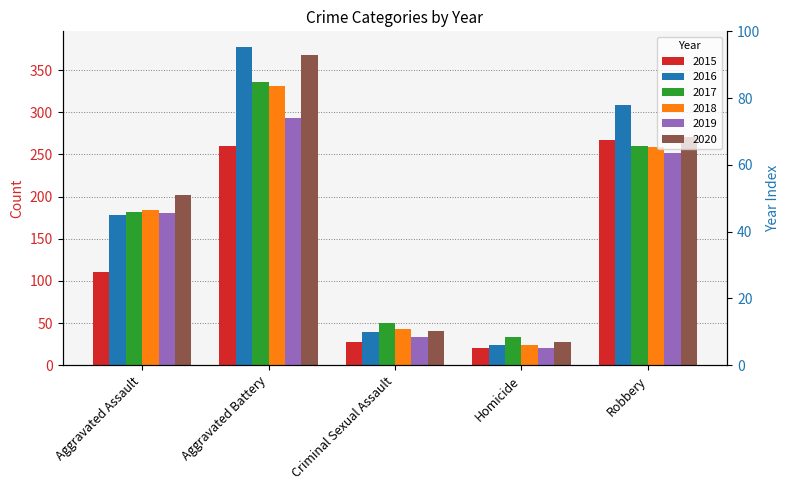

Reading right to left, extract all data points from this chart.

2015: Robbery=267	Homicide=20	Criminal Sexual Assault=28	Aggravated Battery=260	Aggravated Assault=111
2016: Robbery=308	Homicide=24	Criminal Sexual Assault=39	Aggravated Battery=377	Aggravated Assault=178
2017: Robbery=260	Homicide=33	Criminal Sexual Assault=50	Aggravated Battery=336	Aggravated Assault=182
2018: Robbery=259	Homicide=24	Criminal Sexual Assault=43	Aggravated Battery=331	Aggravated Assault=184
2019: Robbery=251	Homicide=20	Criminal Sexual Assault=34	Aggravated Battery=293	Aggravated Assault=181
2020: Robbery=271	Homicide=27	Criminal Sexual Assault=40	Aggravated Battery=368	Aggravated Assault=202